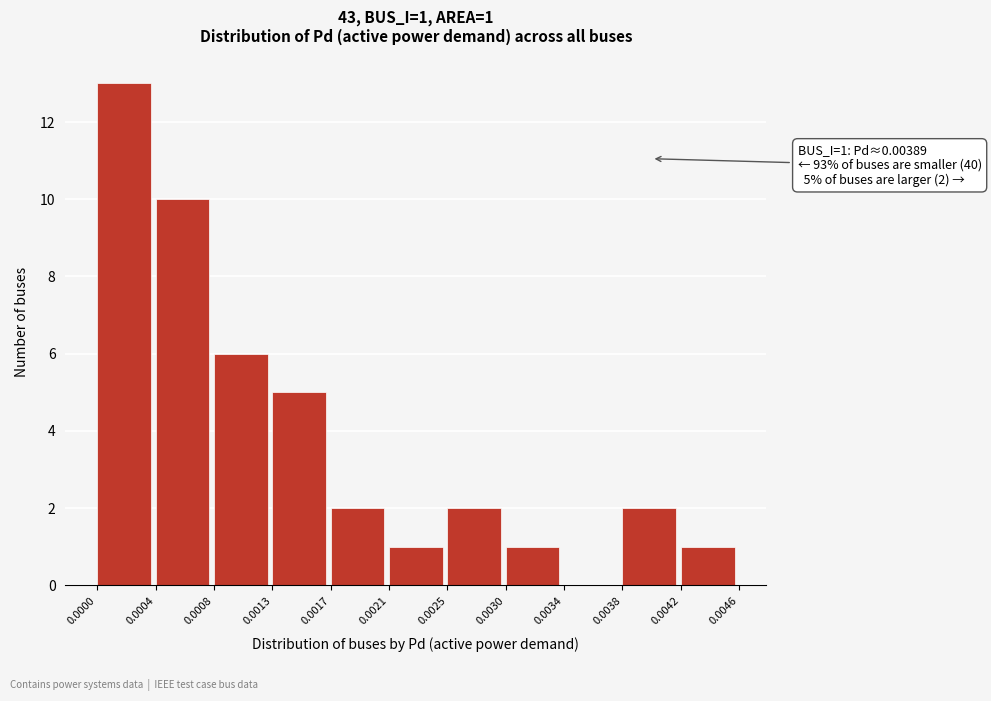

Which range on the x-axis has the tallest bar?

0.0000 to 0.0004